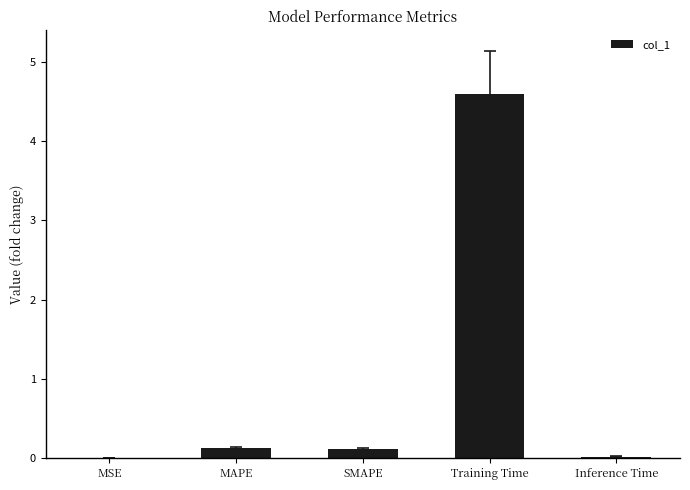

True or false: the data shows 0.1 at SMAPE.

True